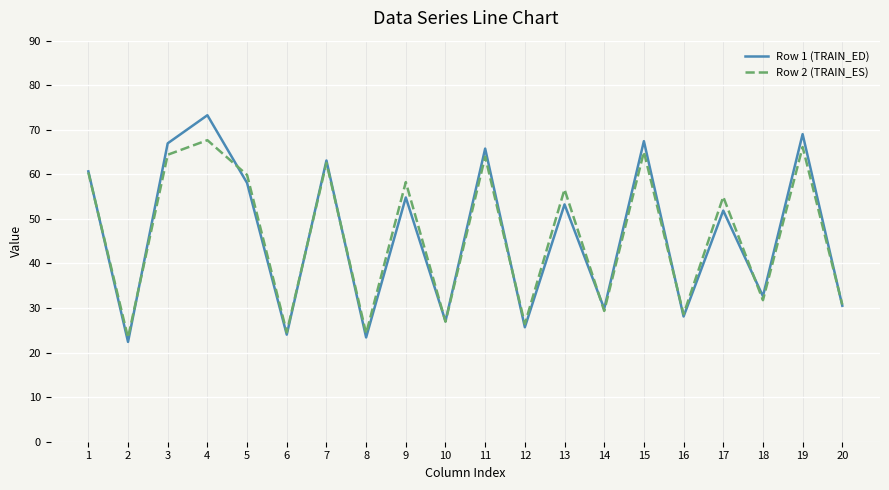

What is the total value across all series at 19?

135.2